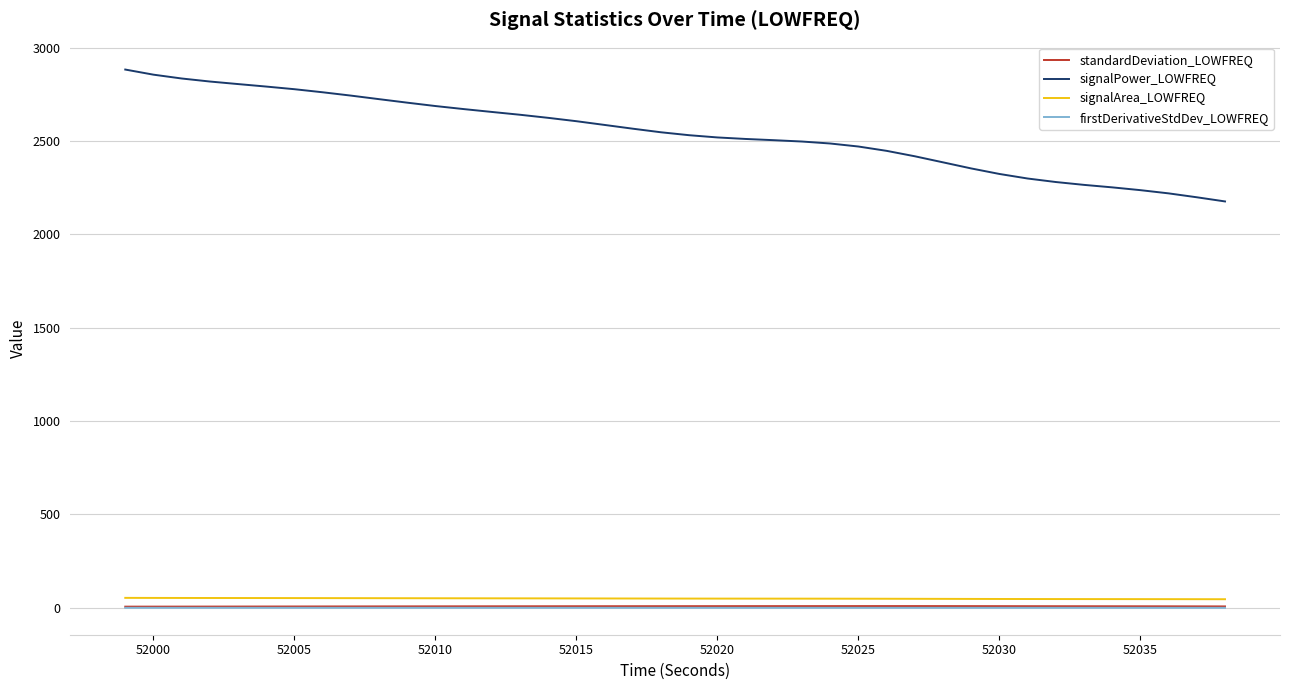

True or false: signalArea_LOWFREQ and standardDeviation_LOWFREQ cross at least once.

False